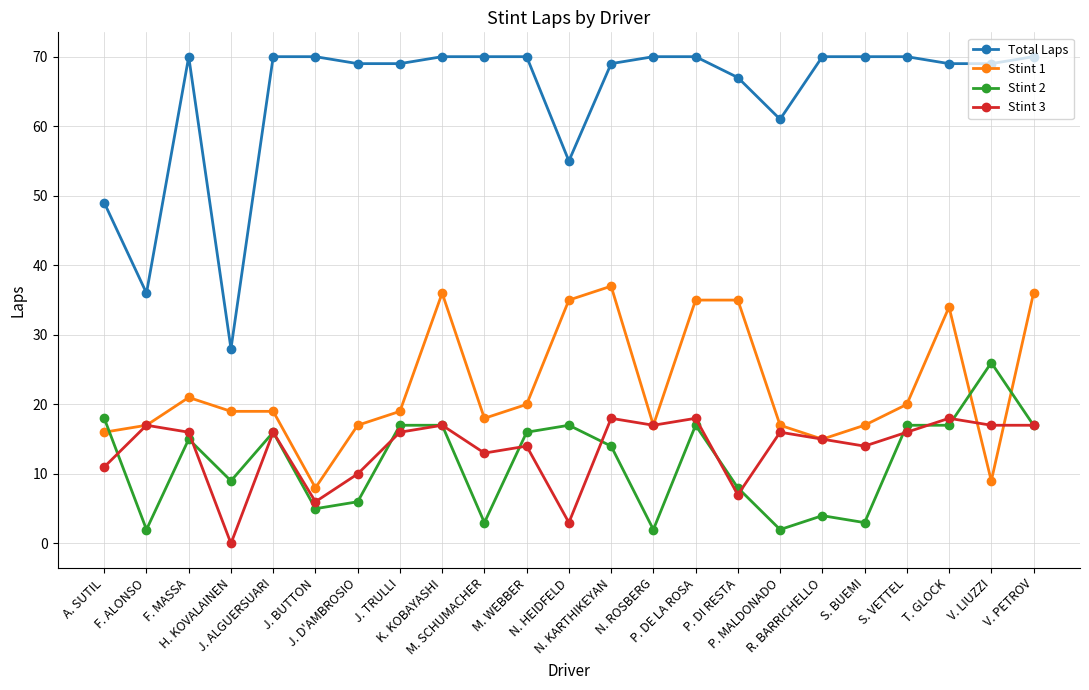

What is the greatest value displayed?

70